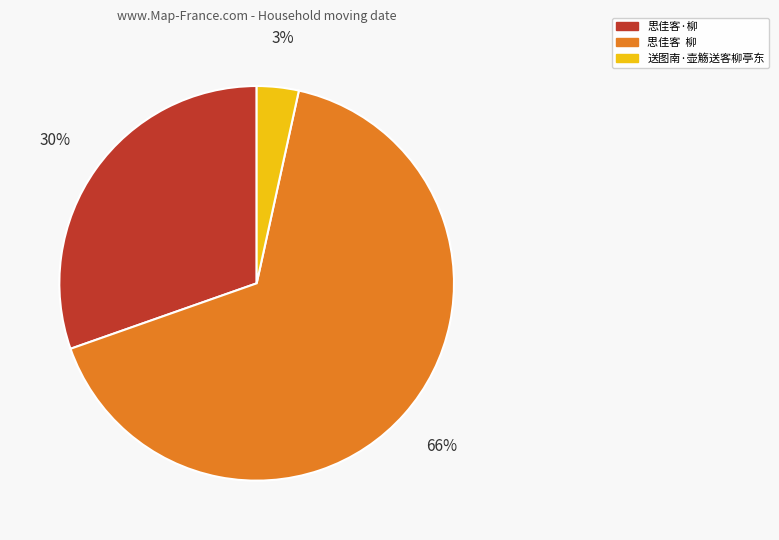

Which category accounts for the majority?

思佳客 柳